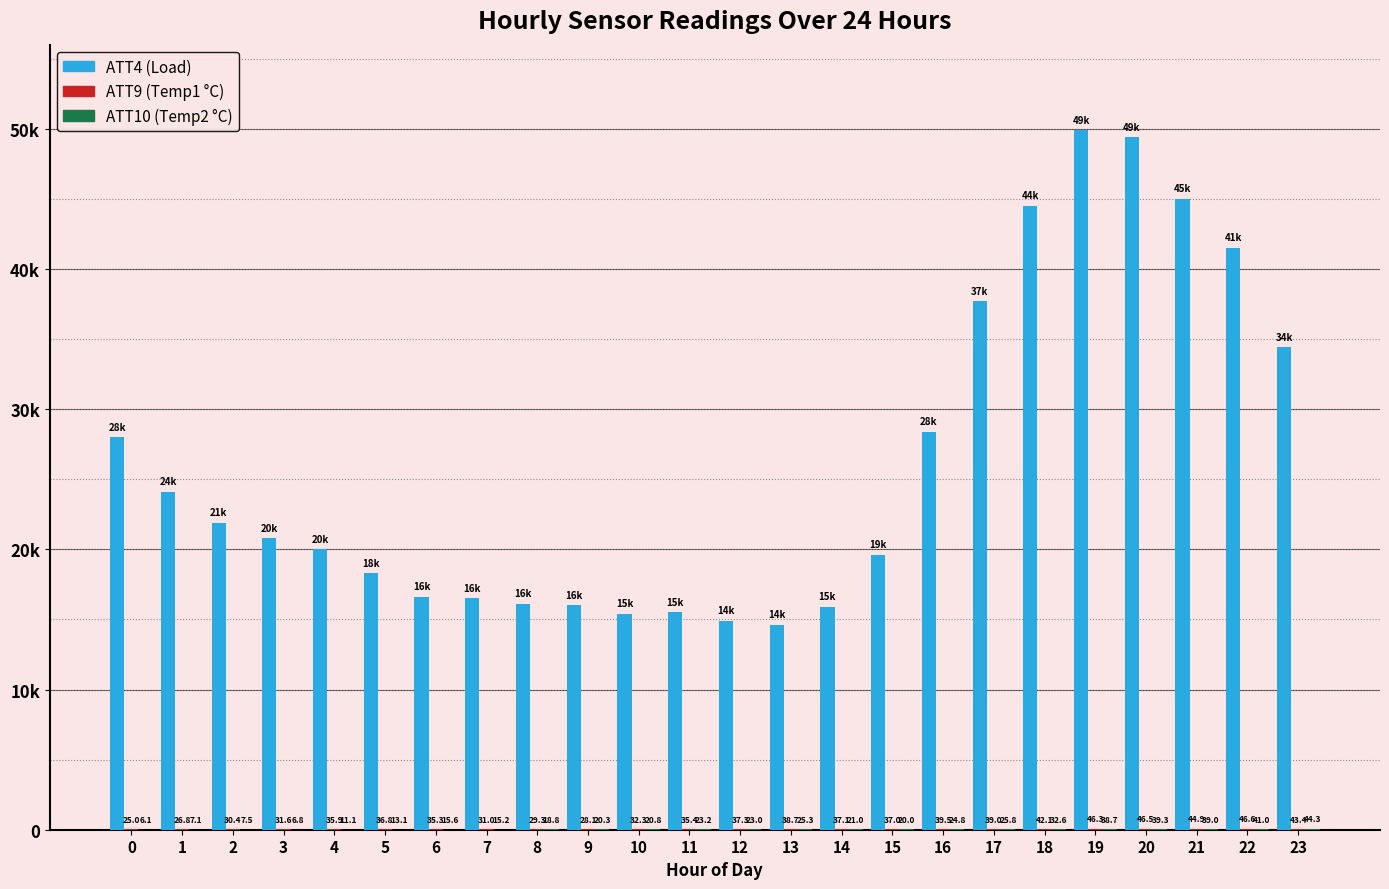

Is the value of ATT9 (Temp1 °C) at 7 greater than the value of ATT10 (Temp2 °C) at 22?

No